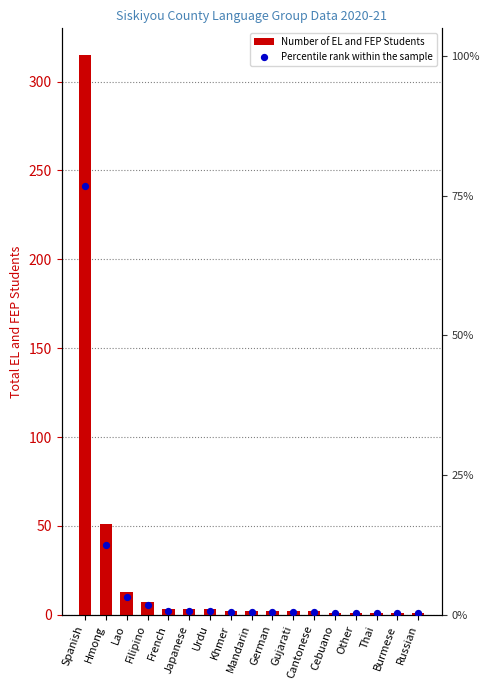

Which series contains the lowest Y value?

Percentile rank within the sample